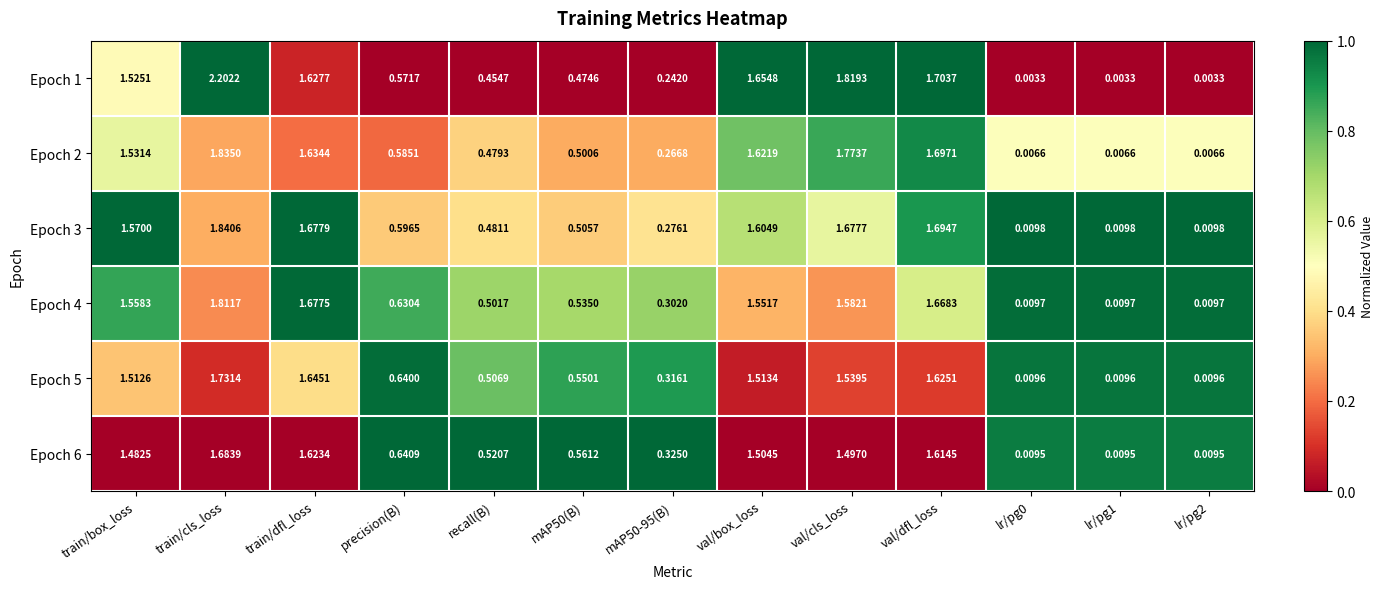

Which series has the widest spread of values?

Epoch 1